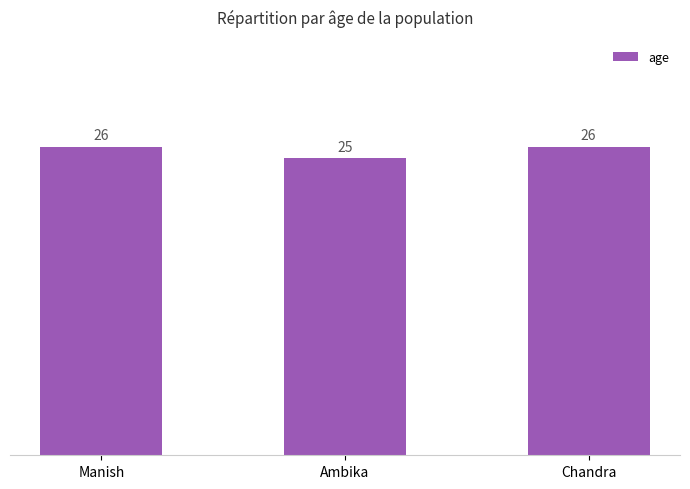

Approximately how many times larger is the value at Chandra compared to Ambika?

1.0